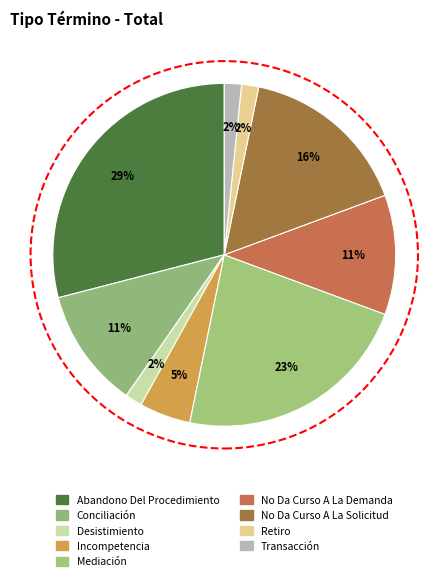

Count the number of slices in the pie.

9